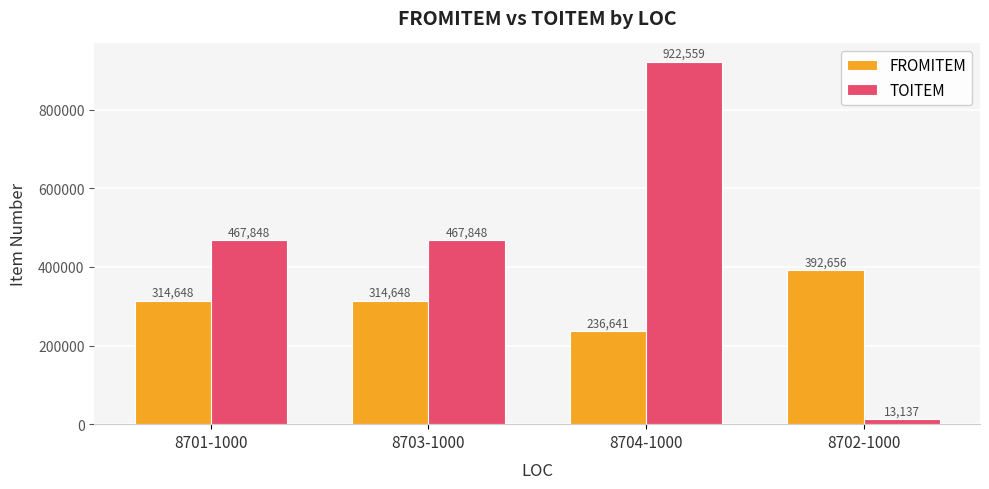

What is the value of the TOITEM bar at the 2nd from the left?

467848.0